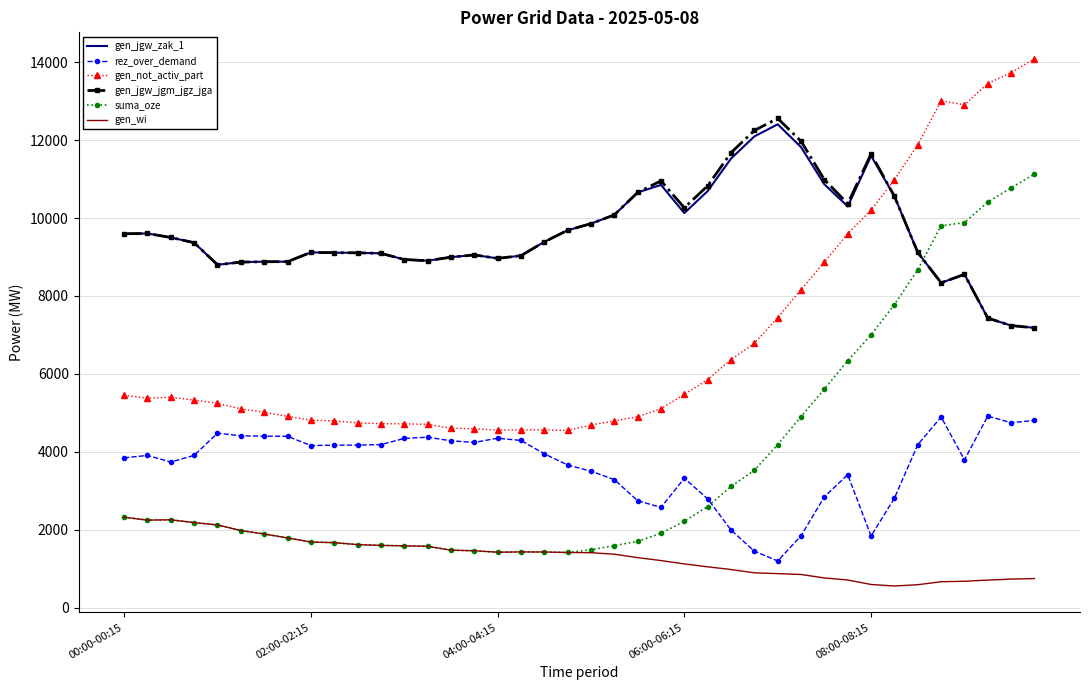

What is the maximum value for gen_not_activ_part?

14090